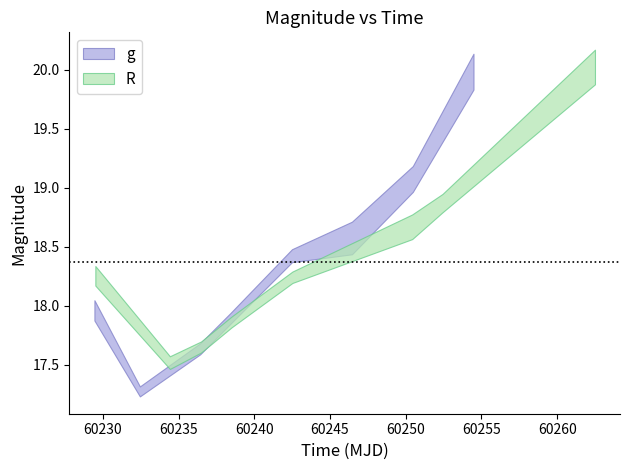

What is the value of the g point at the 1st from the left?

18.0